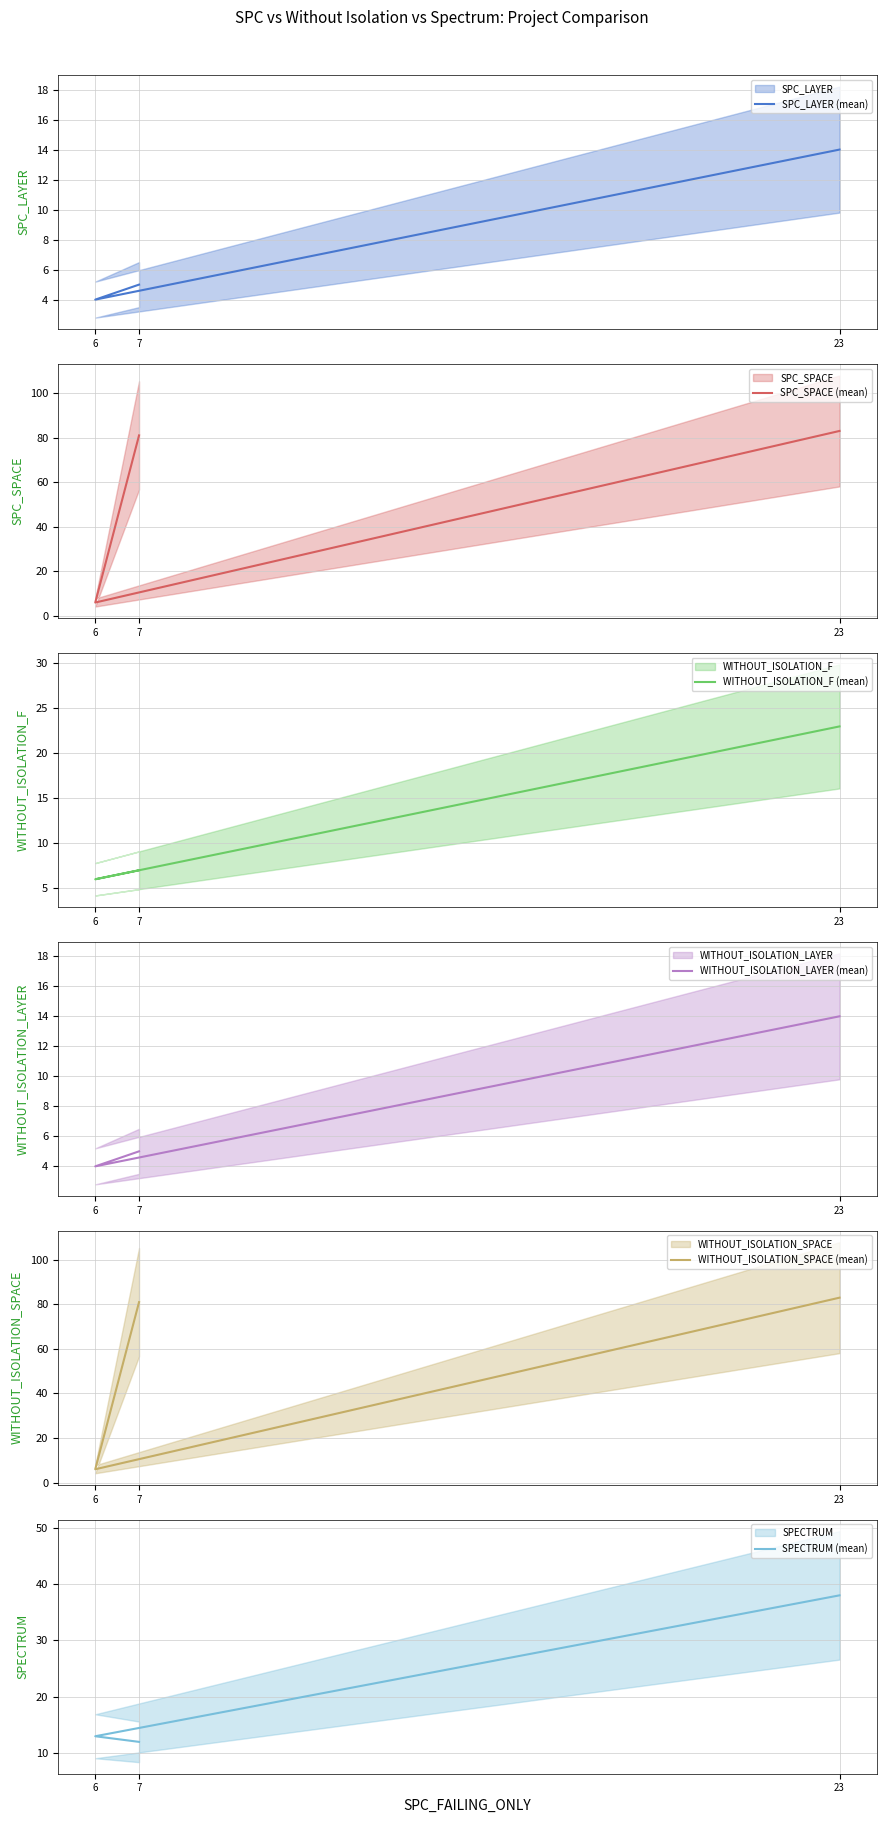

What is the label of the 2nd point from the right?

6